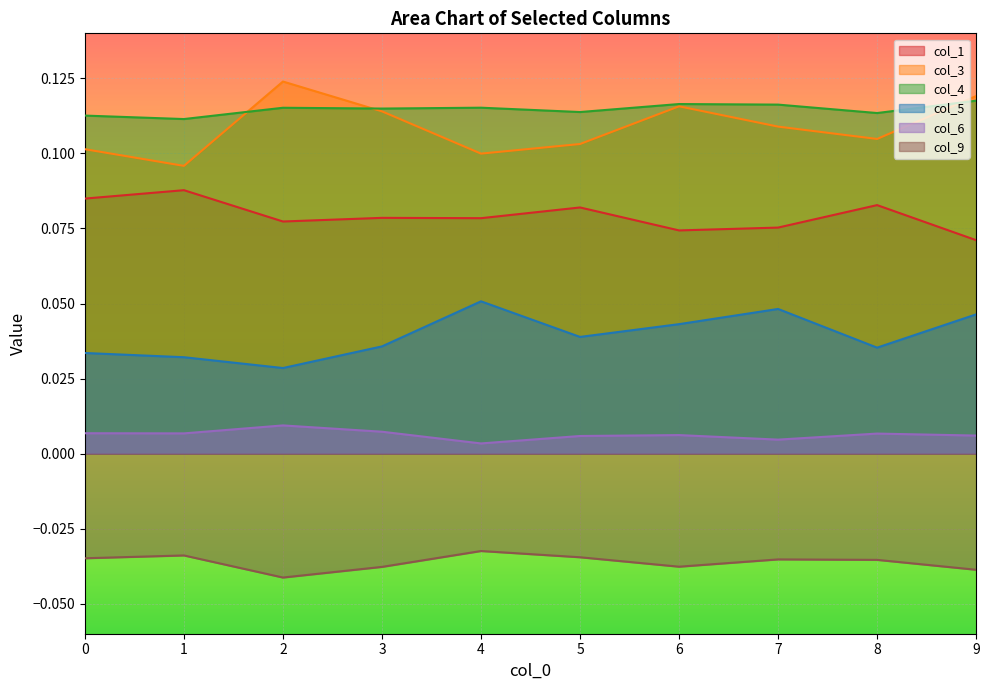

At which category does col_9 reach its first local peak?

1